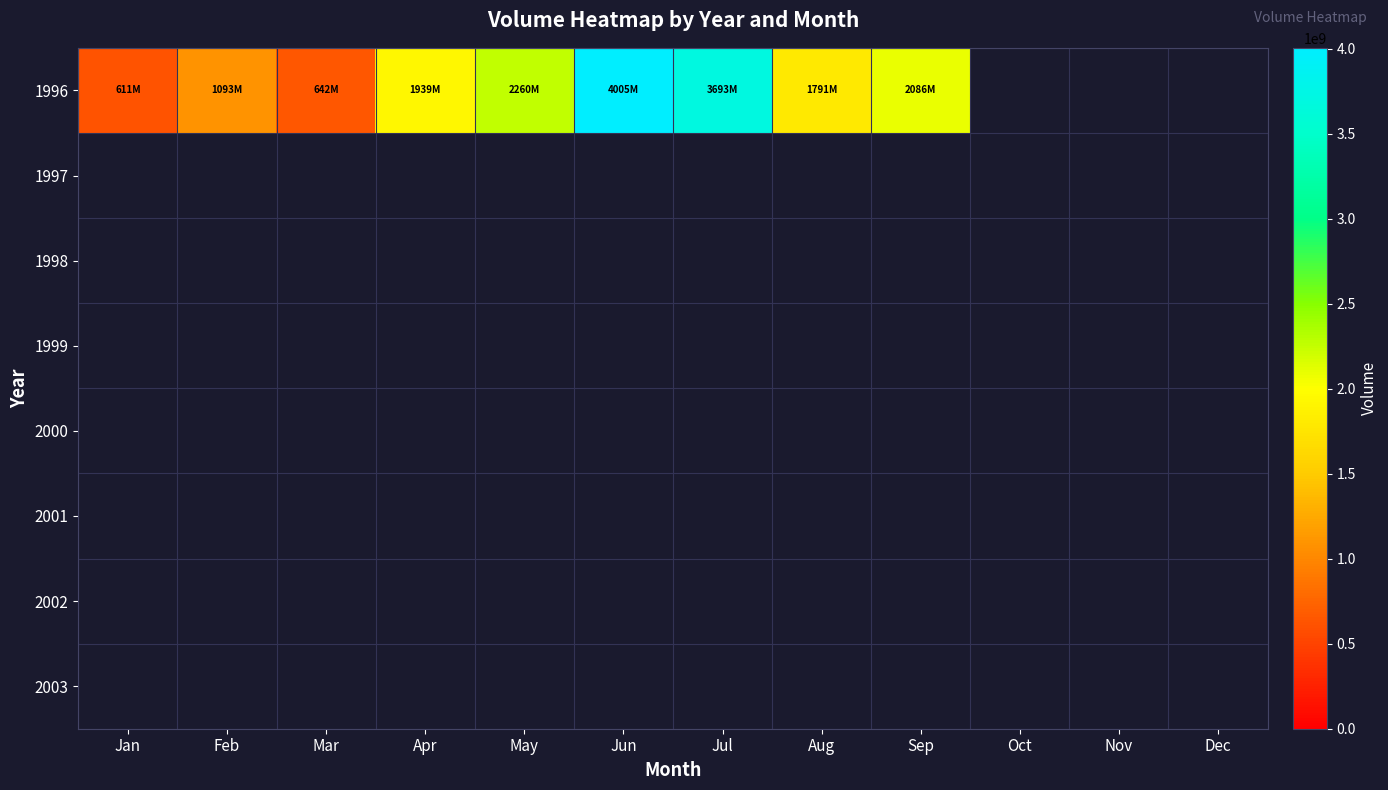

What is the smallest value displayed?

610943933.0